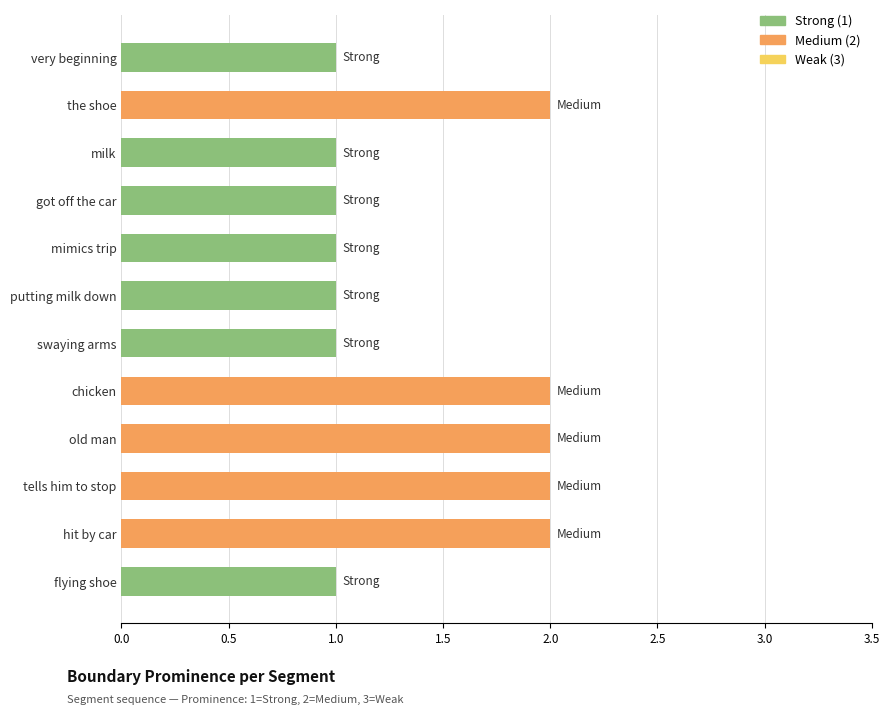

What is the label of the 5th bar from the top?

mimics trip